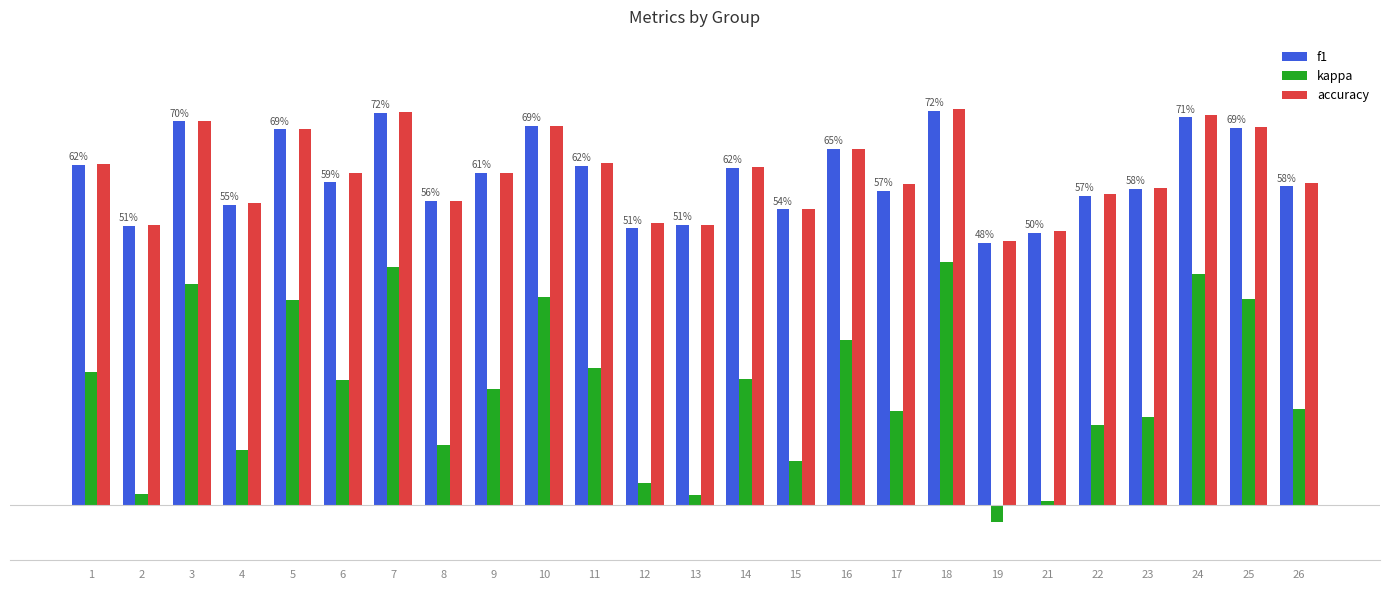

At which category is the sum across all series the highest?

18